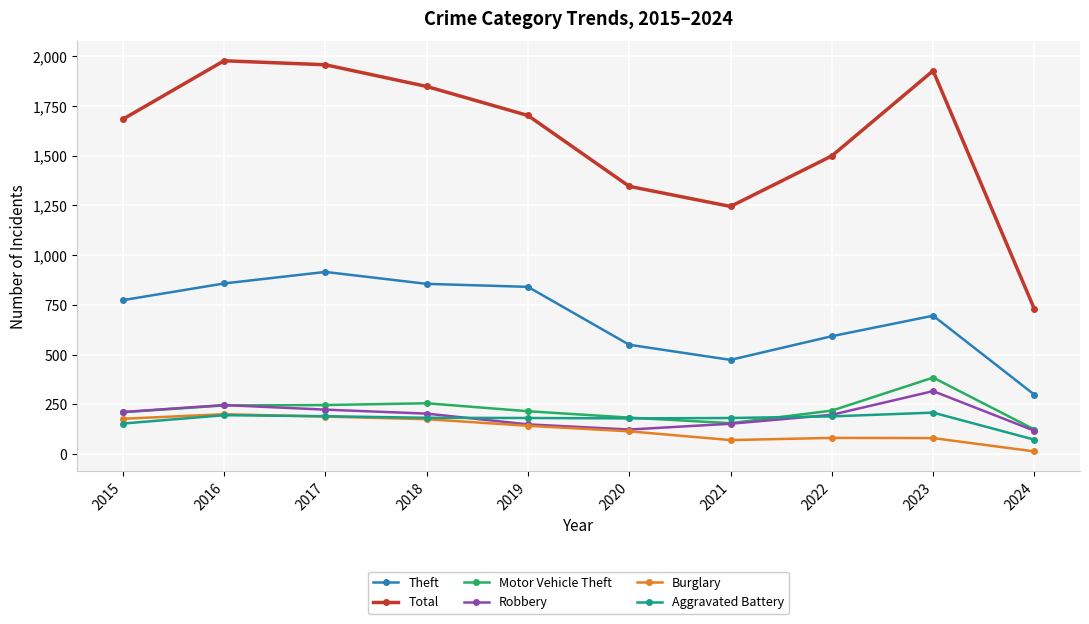

In Robbery, how many points are lower than both neighbors (excluding endpoints)?

1